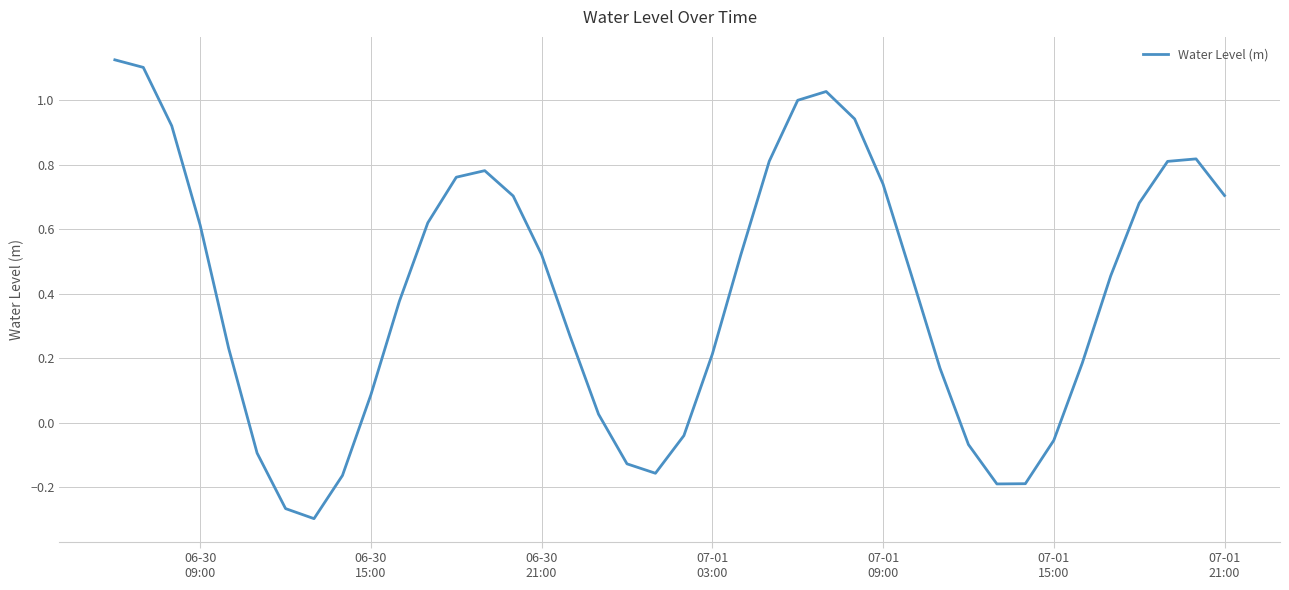

What is the difference between the maximum and minimum values?

1.4